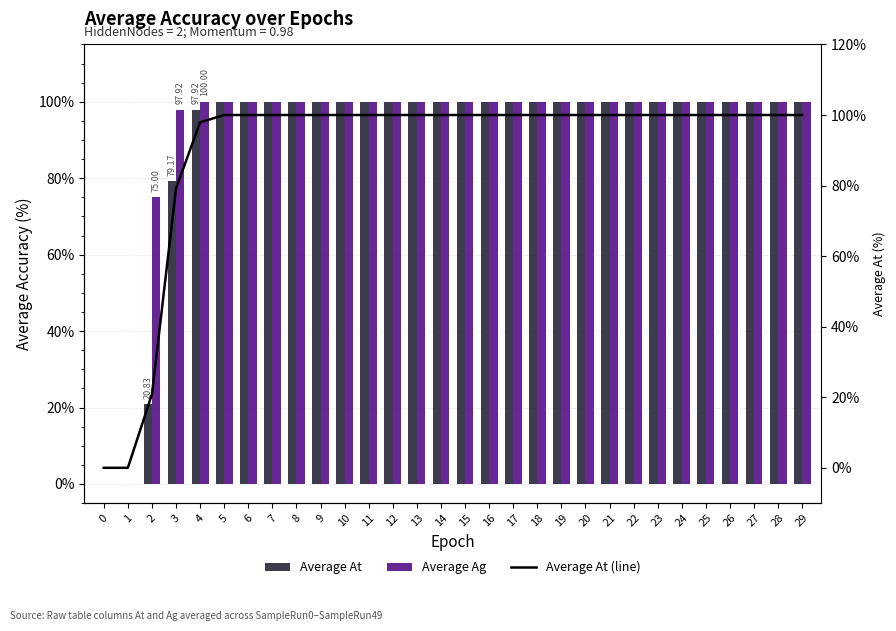

What is the sum of the Average At values at 17 and 16?

200.0